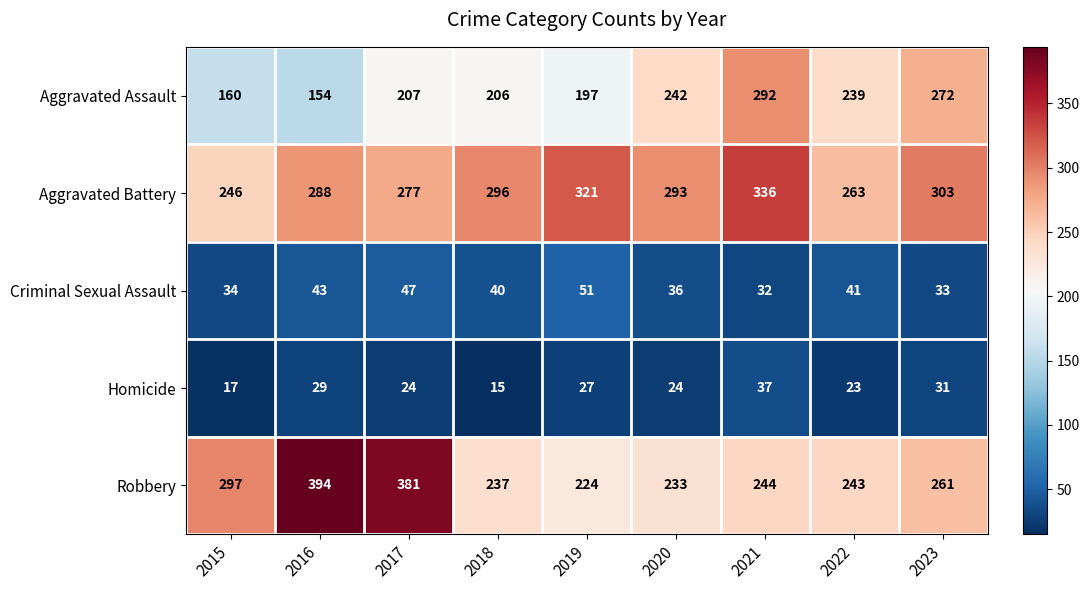

What is the maximum value shown in the chart?

394